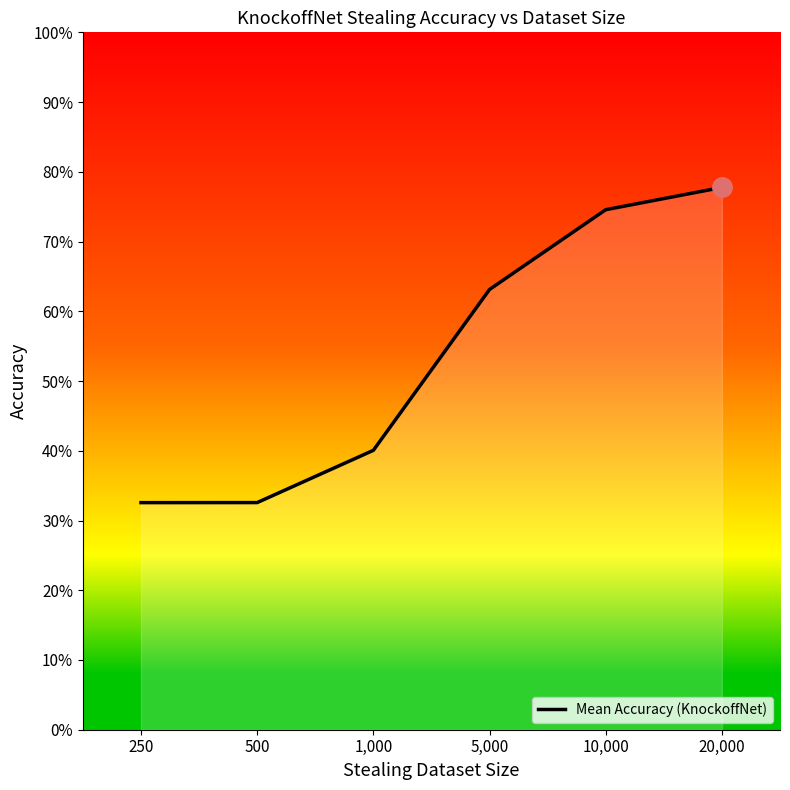

What is the greatest value displayed?

0.8